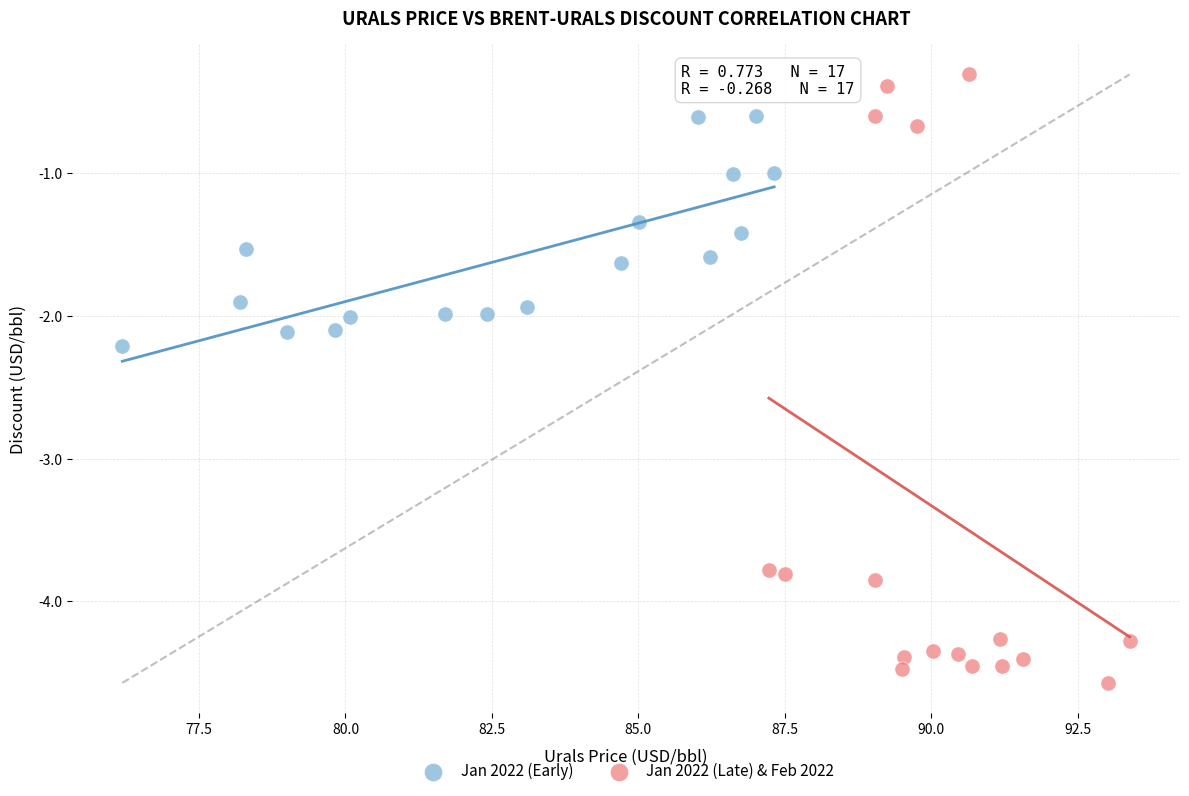

Which series has the largest Y range (max minus min)?

Jan 2022 (Late) & Feb 2022